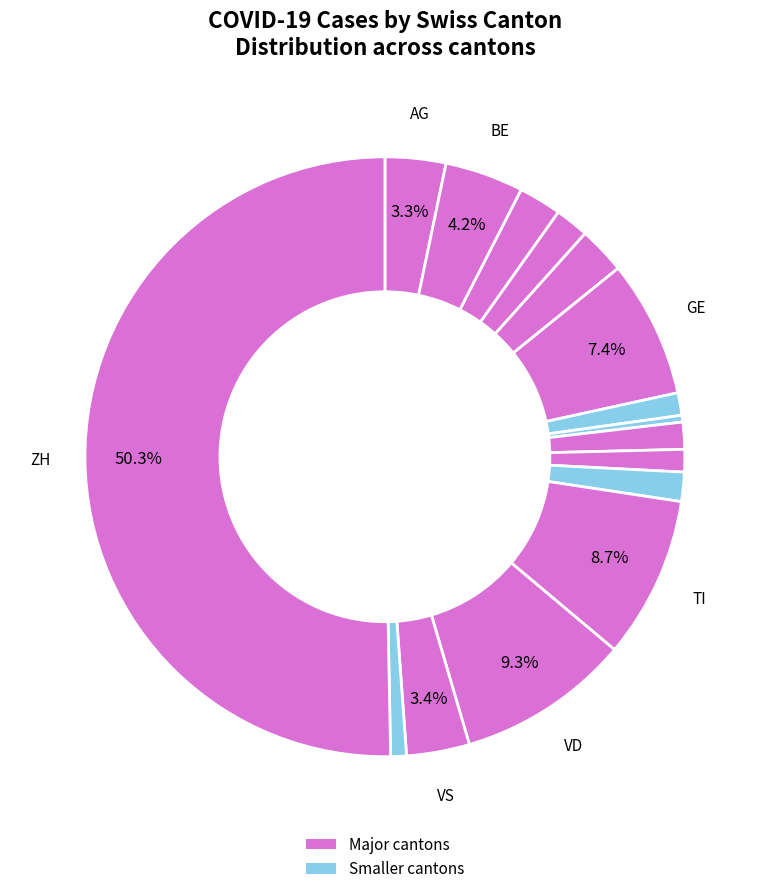

How many segments does this pie chart have?

16